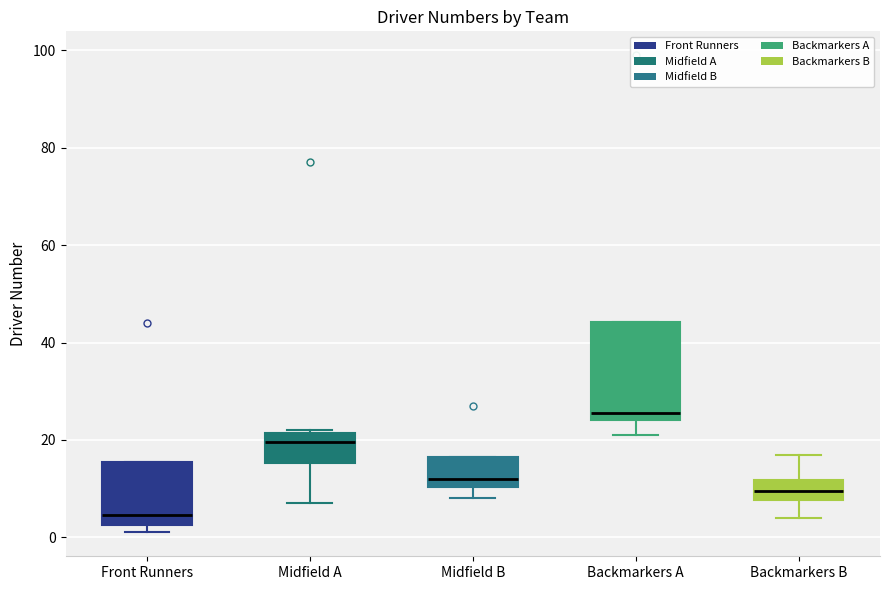

Where does the lower whisker of the box for Backmarkers A end on the y-axis? The values are not printed on the chart, so give them approximately, as read against the axis.

22